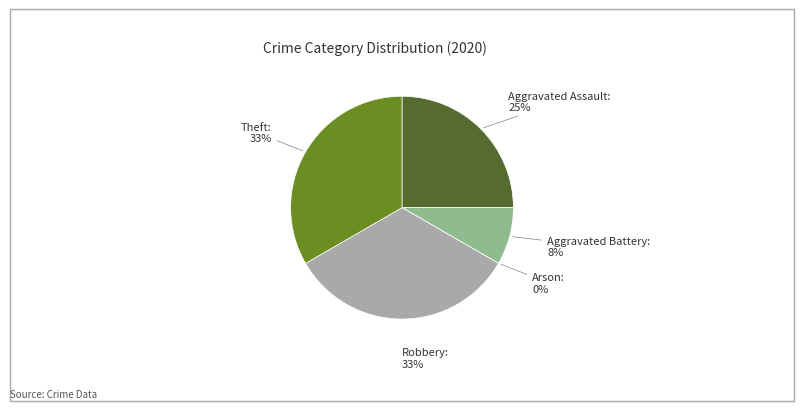

To the nearest percent, what is the average slice percentage?

20%